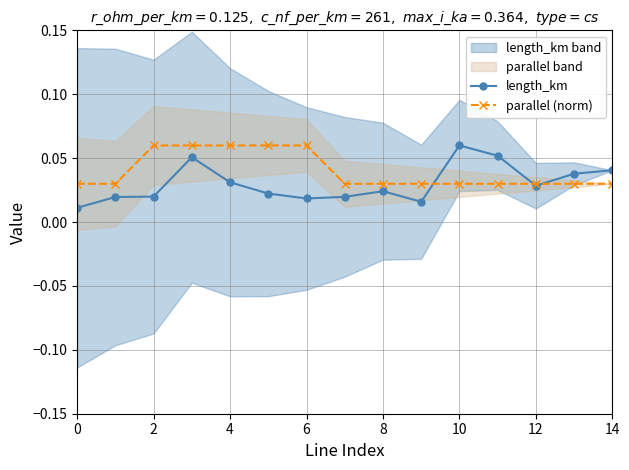

Which series has the widest spread of values?

length_km